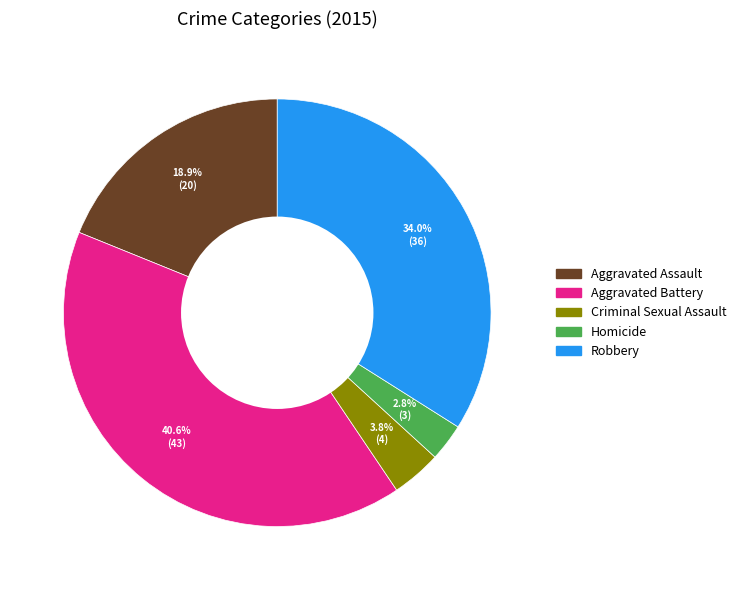

To the nearest percent, what is the difference between the largest and smallest slice percentages?

38%